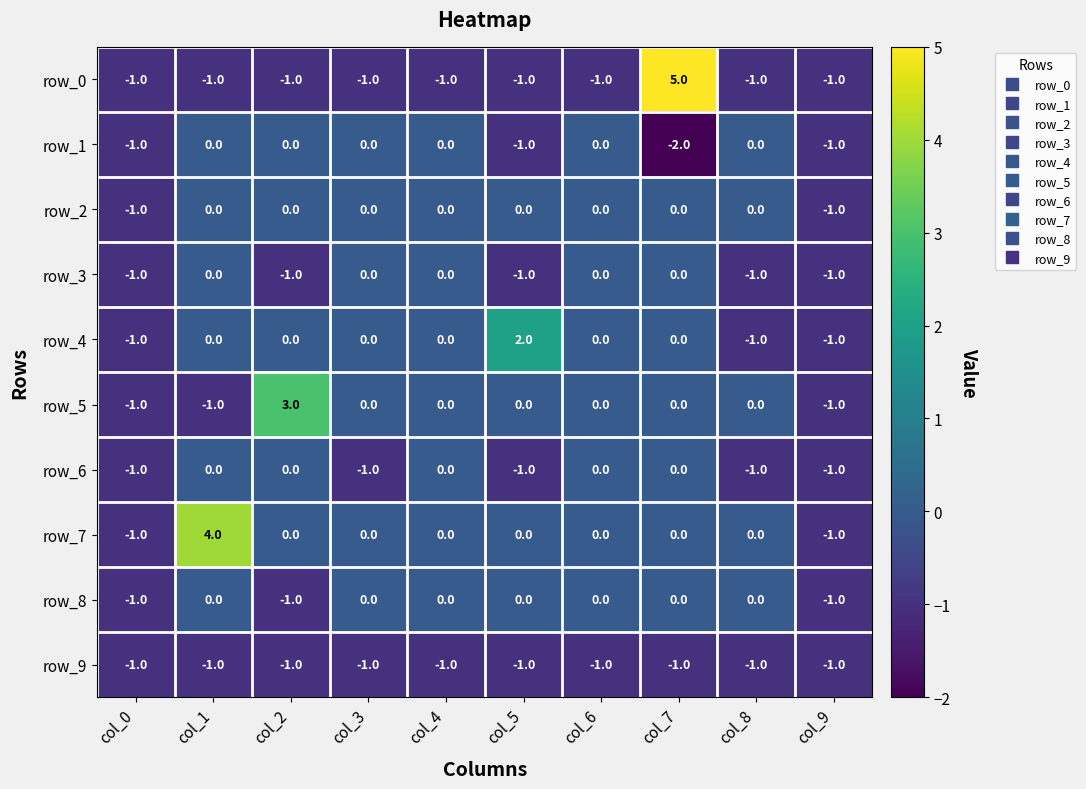

Count the number of data series in this chart.

10